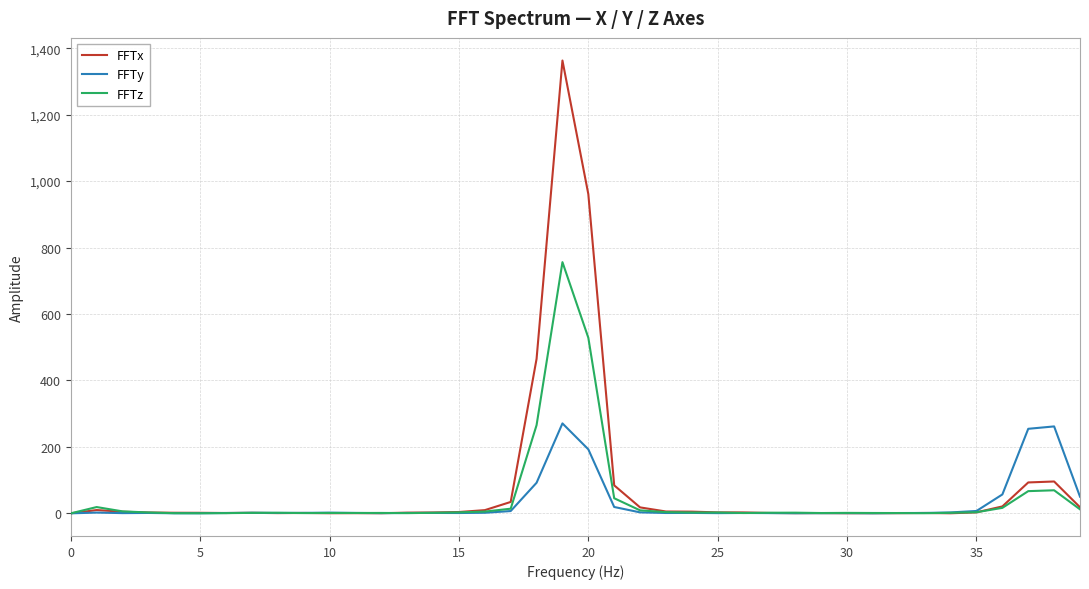

List the series in order of their peak value, highest first.

FFTx, FFTz, FFTy